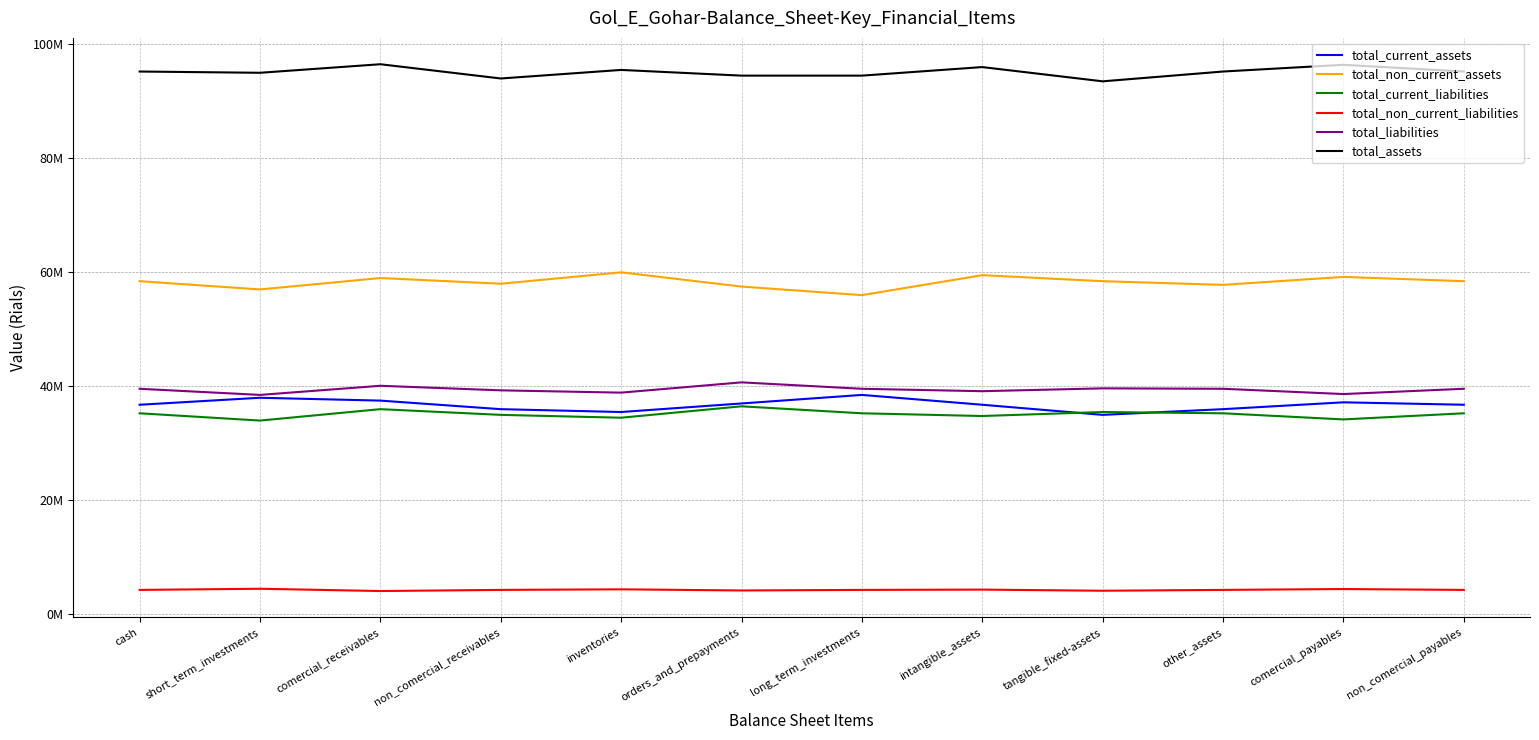

Count the number of categories in the chart.

12